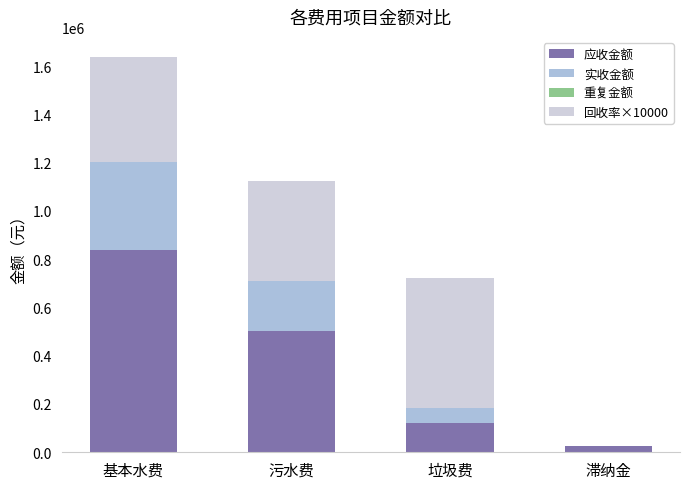

What is the total value across all series at 垃圾费?

722068.6